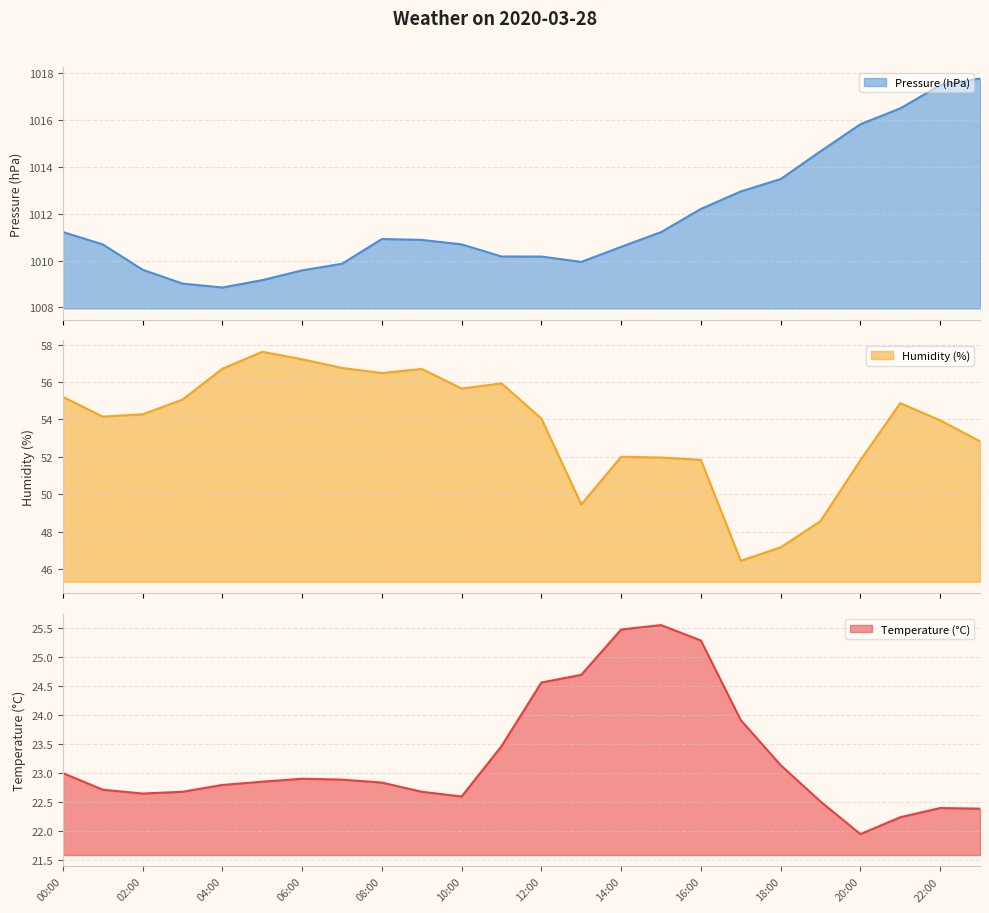

In press, how many points are lower than both neighbors (excluding endpoints)?

2